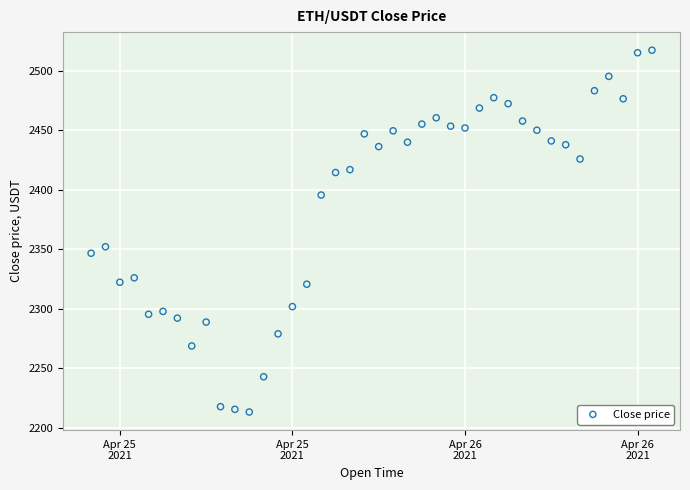

What Y value in the scatter plot is closest to 2365?

2352.0